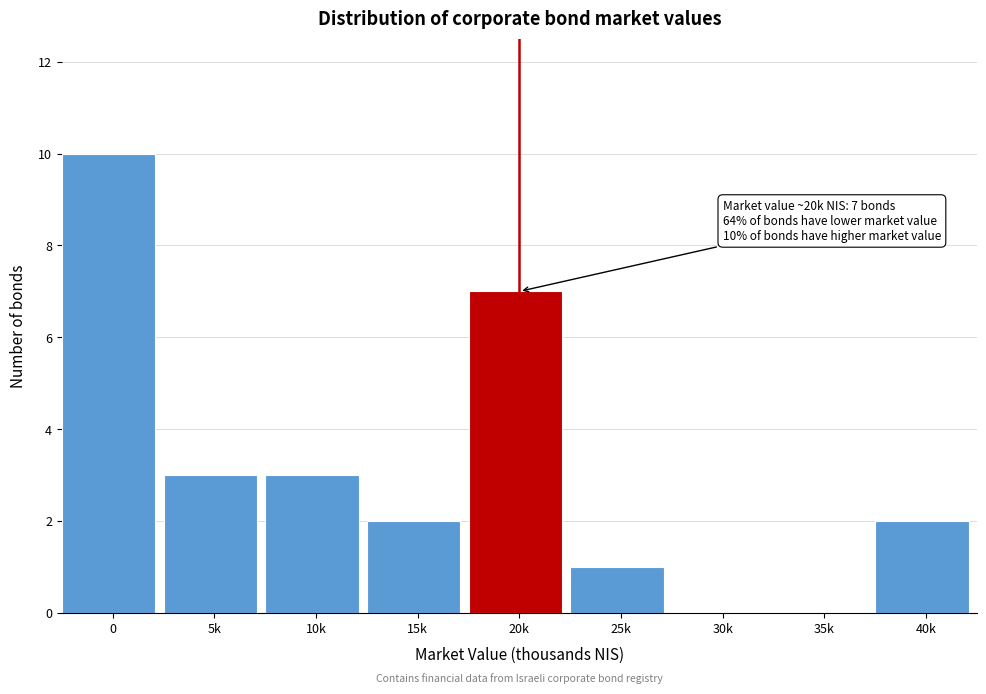

Reading right to left, list all the values displayed in this chart.

40k=2	35k=0	30k=0	25k=1	20k=7	15k=2	10k=3	5k=3	0=10